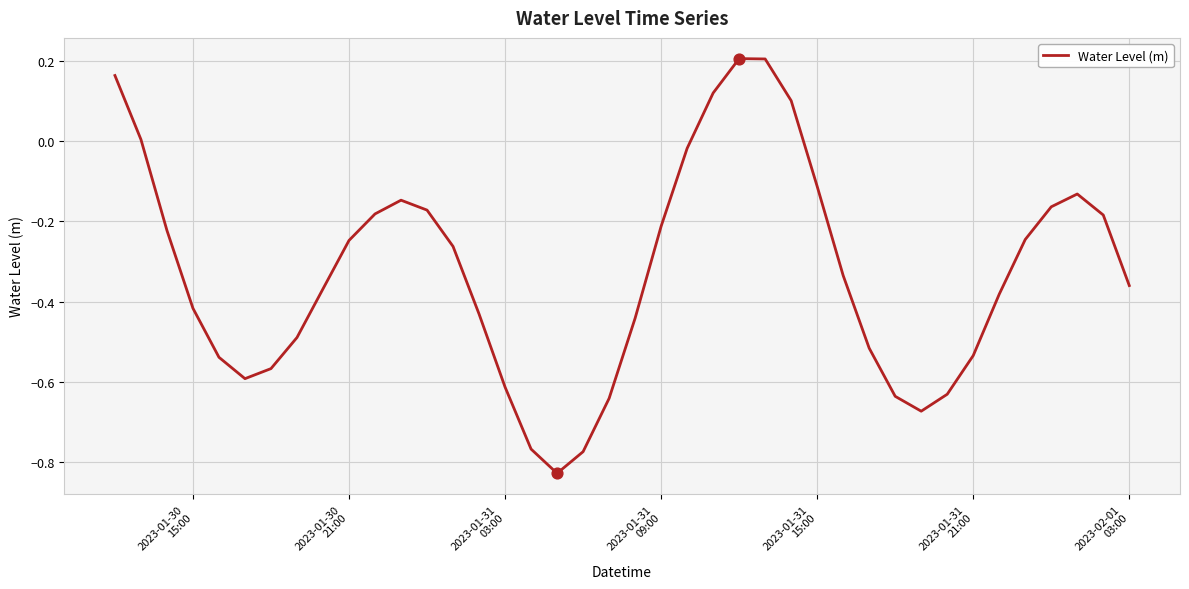

What is the difference between the maximum and minimum values?

1.0